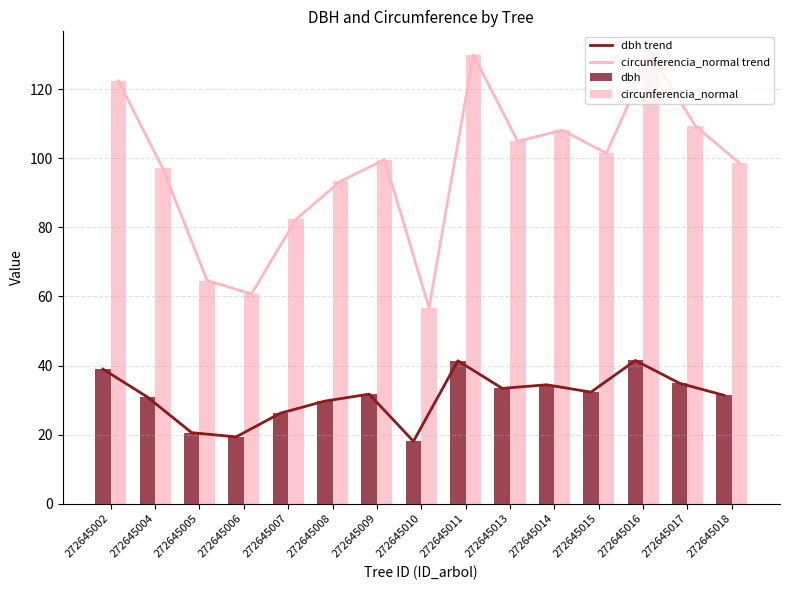

The circunferencia_normal series shows 56.8 at 272645010. True or false?

True